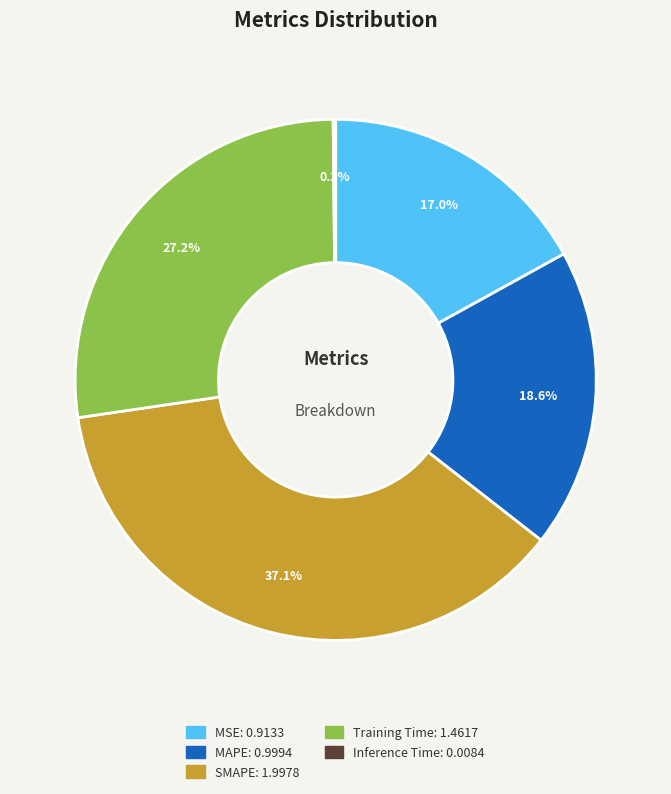

What is the largest slice in the pie chart?

SMAPE